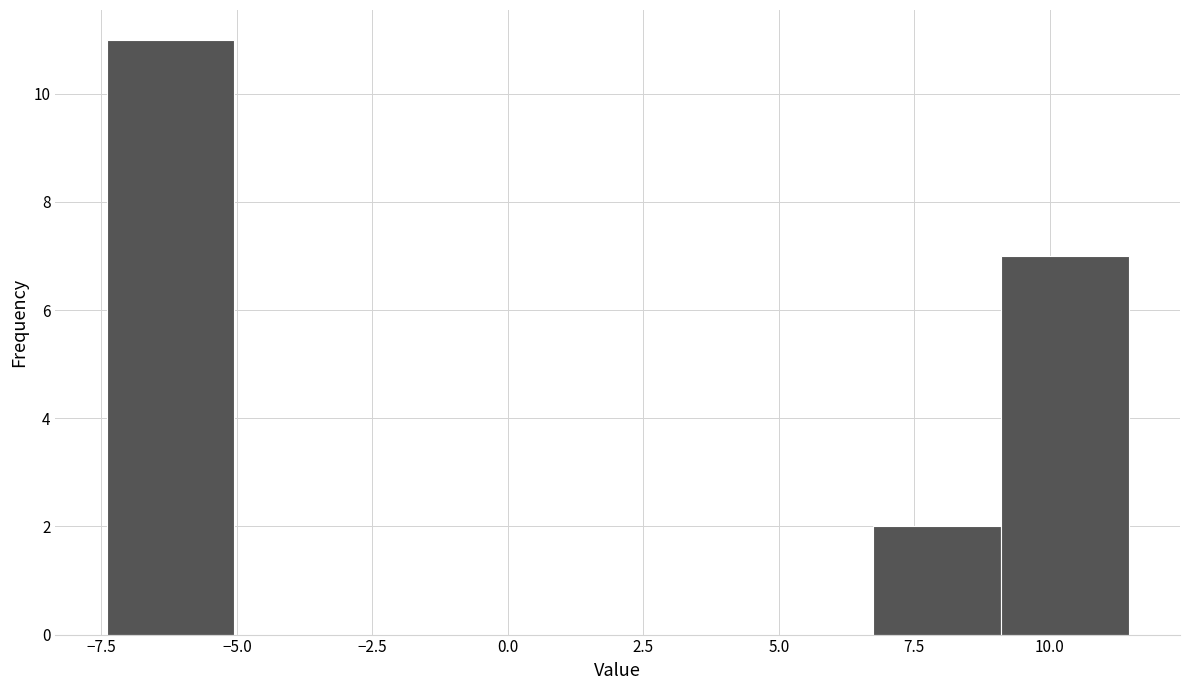

Reading left to right, transcribe this chart: for each bar, give the range it covers on the x-axis and its height. Neither the bar edges nor the heights are printed on the chart, so give them approximately, as read against the axes.

-7.5 to -5.0: 11
-5.0 to -2.5: 0
-2.5 to -0.5: 0
-0.5 to 2.0: 0
2.0 to 4.5: 0
4.5 to 6.5: 0
6.5 to 9.0: 2
9.0 to 11.5: 7